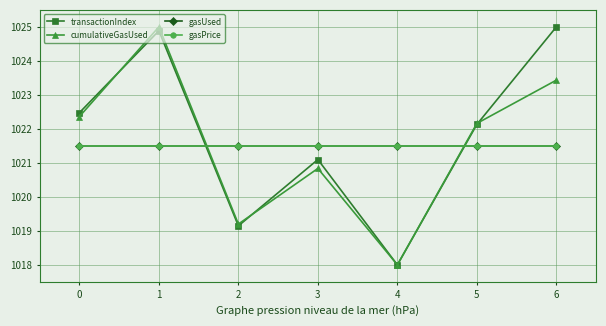

At 2, list the series in order from largest to smallest.

gasUsed, gasPrice, cumulativeGasUsed, transactionIndex